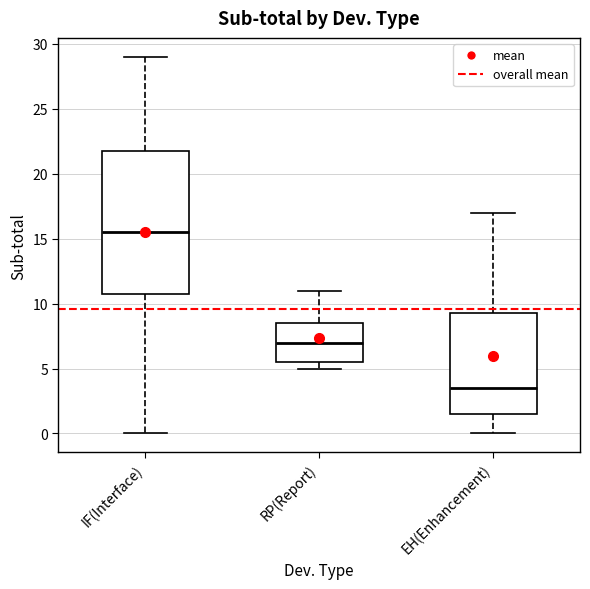

Which box has the highest median line?

IF(Interface)